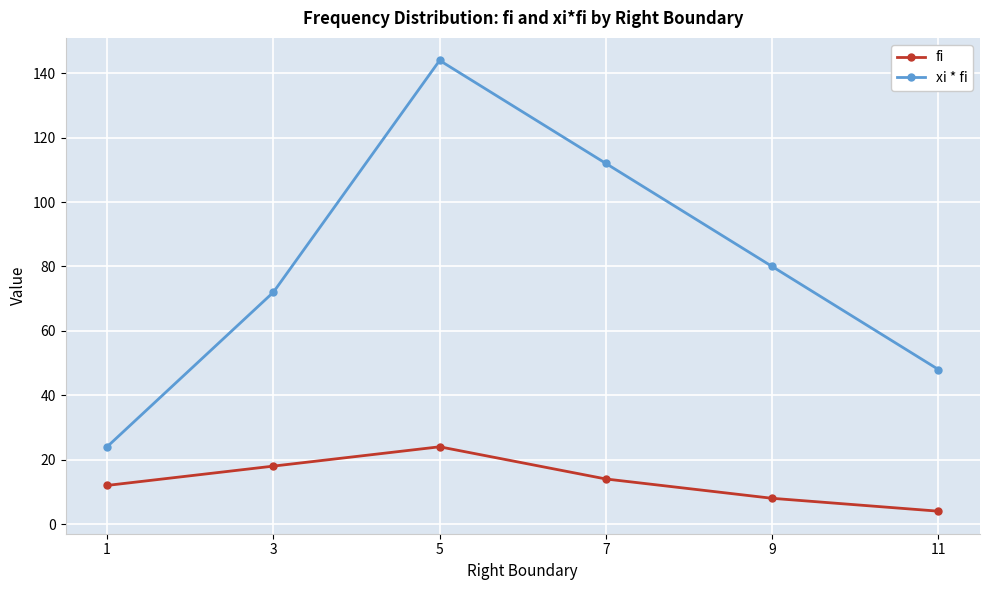

How many series are shown in this chart?

2